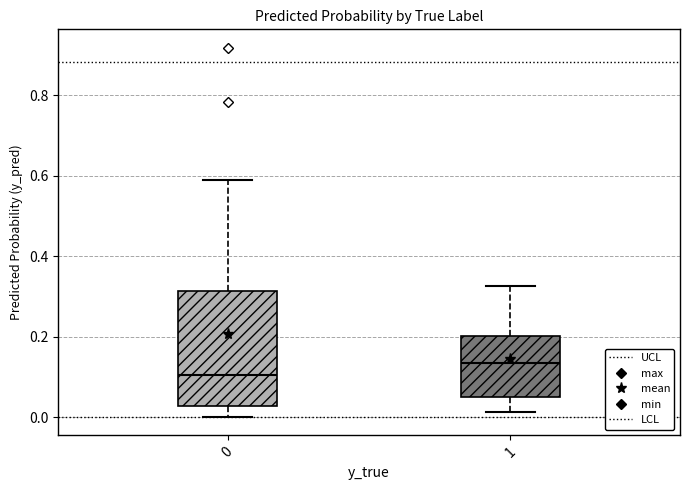

Reading left to right, read every box against the y-axis: the position of its median line, the range the box covers, and the ends of its whiskers. The values are not printed on the chart, so give them approximately, as read against the axis.

0: median 0.10, box 0.02 to 0.32, whiskers 0.00 to 0.58
1: median 0.14, box 0.06 to 0.20, whiskers 0.02 to 0.32